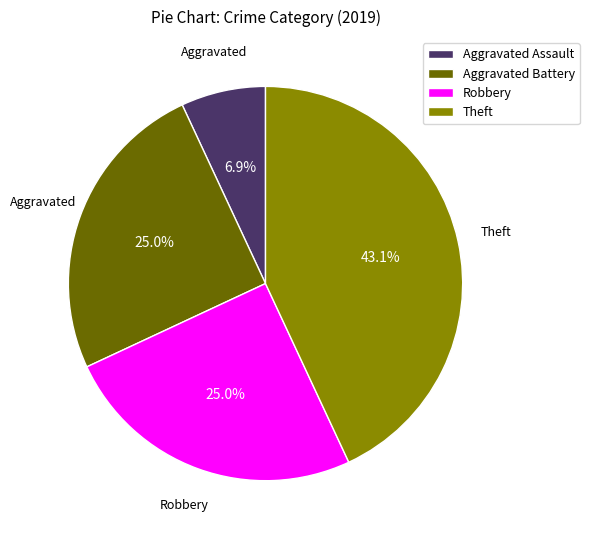

How many slices are in this pie chart?

4